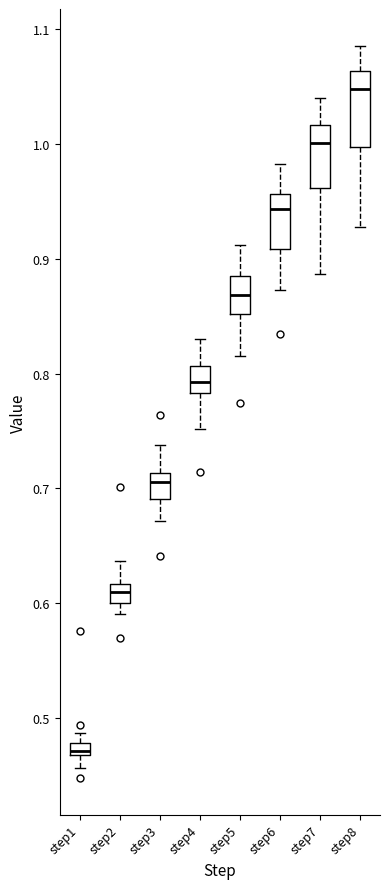

Which box's median line is the lowest?

step1